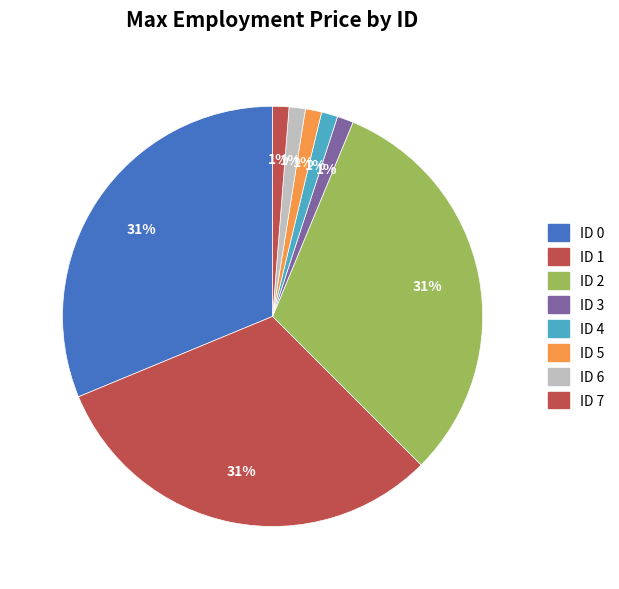

Is there a majority slice in this chart?

No